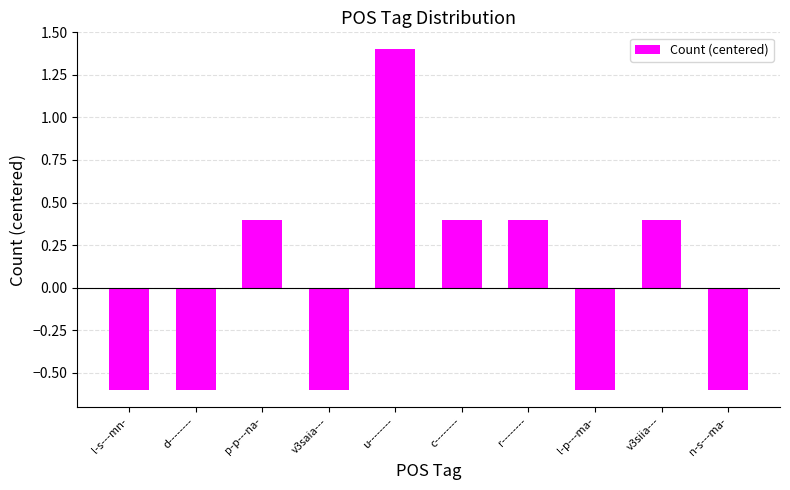

What is the greatest value displayed?

1.4